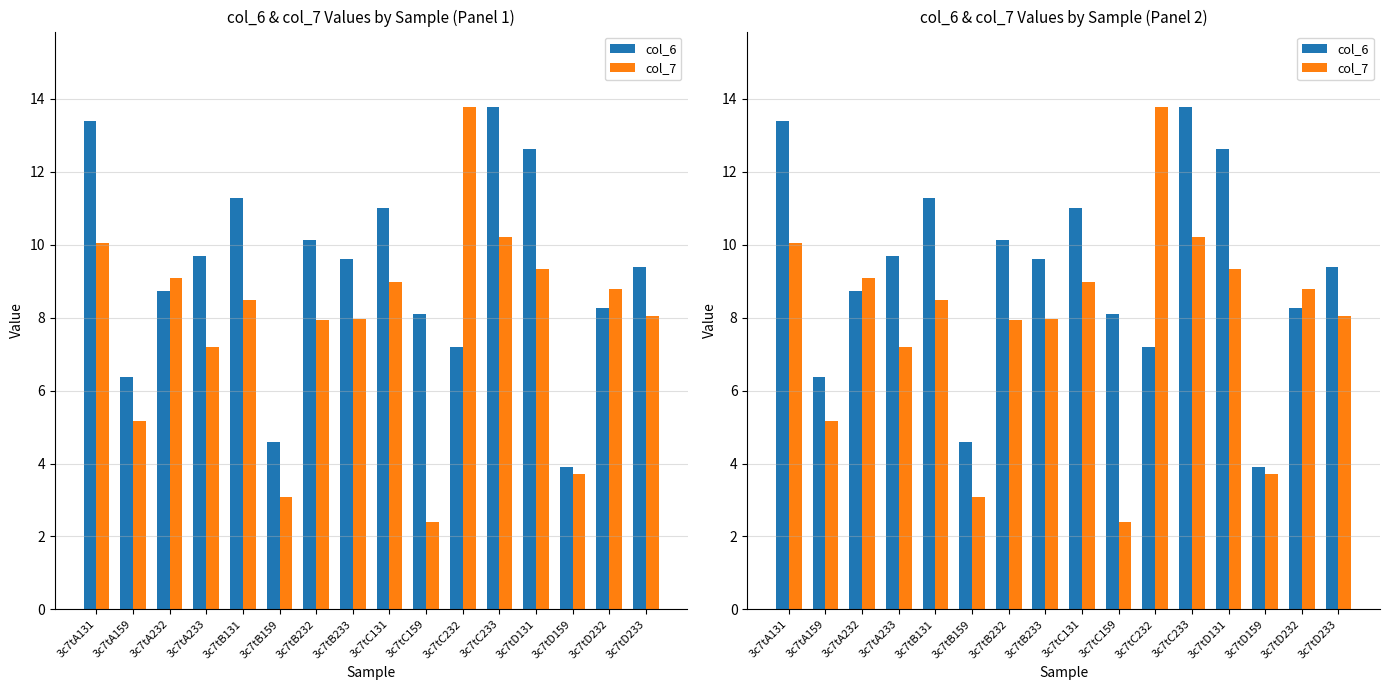

What position from the left is 3c7tA159?

2